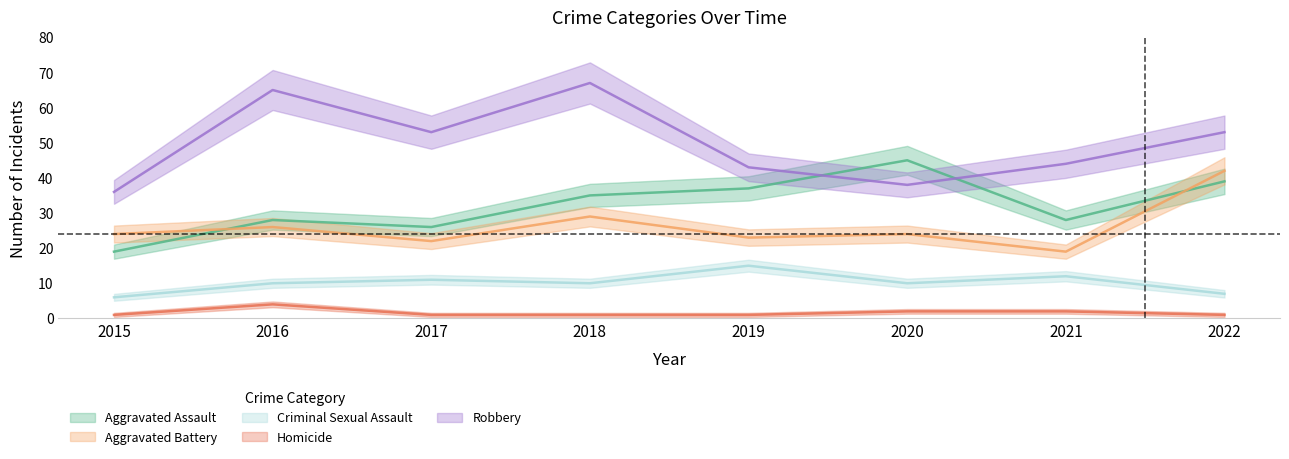

Which series has the largest range (max minus min)?

Robbery